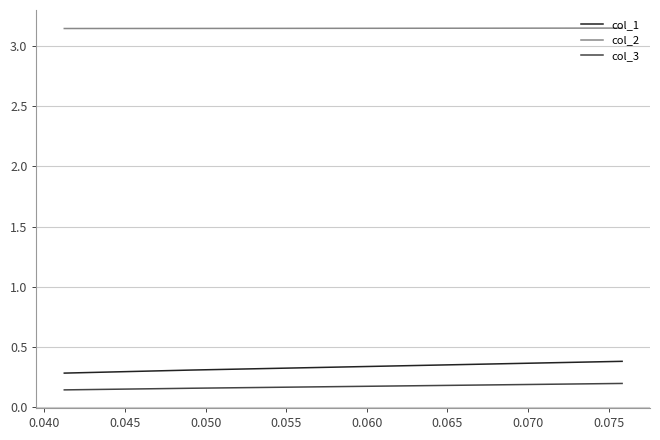

Which series has the largest range (max minus min)?

col_1